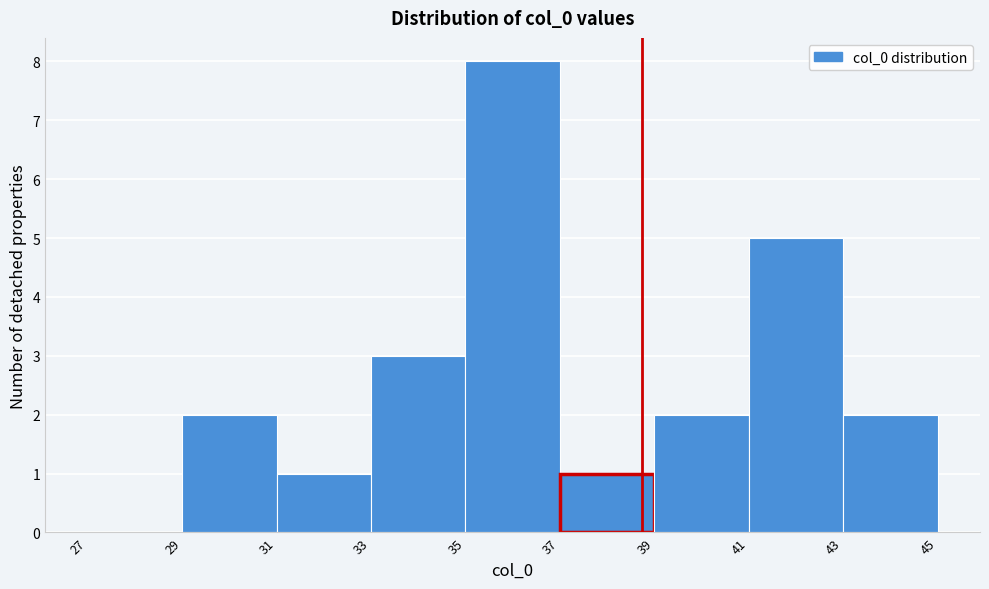

Which range on the x-axis has the tallest bar?

35 to 37